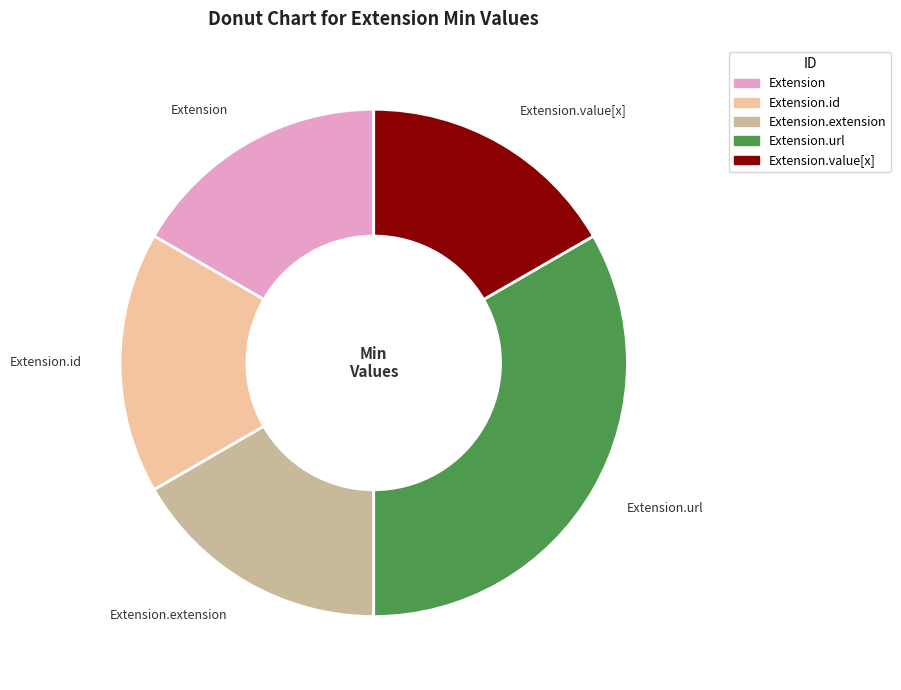

Is there any slice that represents more than half of the pie?

No